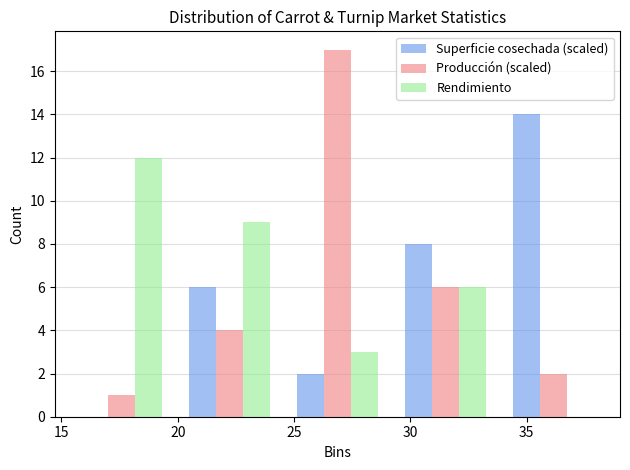

Reading left to right, transcribe this chart: for each range on the x-axis, give the height of each series' bar. Neither the bar edges nor the heights are printed on the chart, so give them approximately, as read against the axes.

15.0 to 20.0: Superficie cosechada (scaled)=0	Producción (scaled)=1	Rendimiento=12
20.0 to 24.5: Superficie cosechada (scaled)=6	Producción (scaled)=4	Rendimiento=9
24.5 to 29.0: Superficie cosechada (scaled)=2	Producción (scaled)=17	Rendimiento=3
29.0 to 34.0: Superficie cosechada (scaled)=8	Producción (scaled)=6	Rendimiento=6
34.0 to 38.5: Superficie cosechada (scaled)=14	Producción (scaled)=2	Rendimiento=0